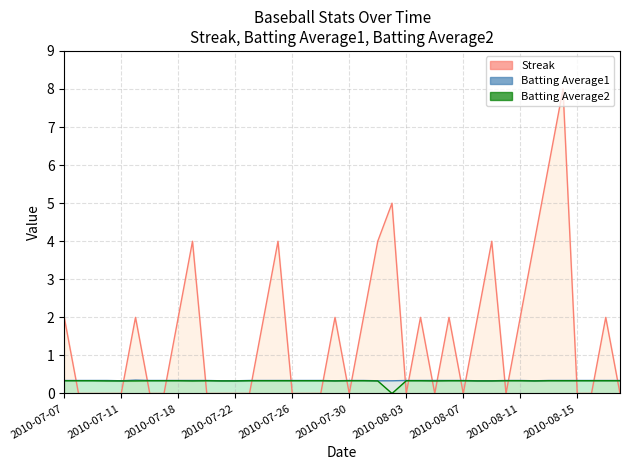

Is the value of Streak at 2010-07-07 greater than the value of Batting Average1 at 2010-07-27?

Yes